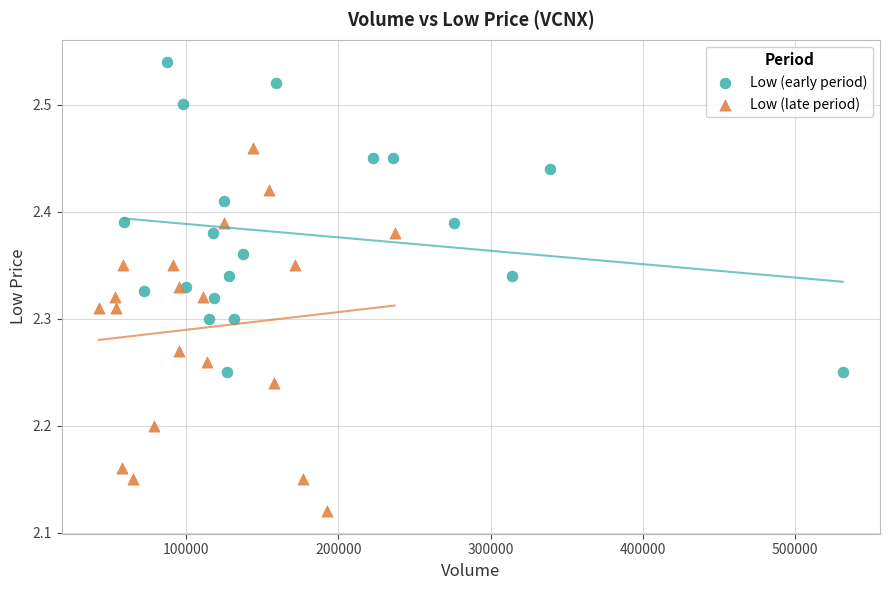

Which series reaches the minimum Y coordinate?

Low (late period)